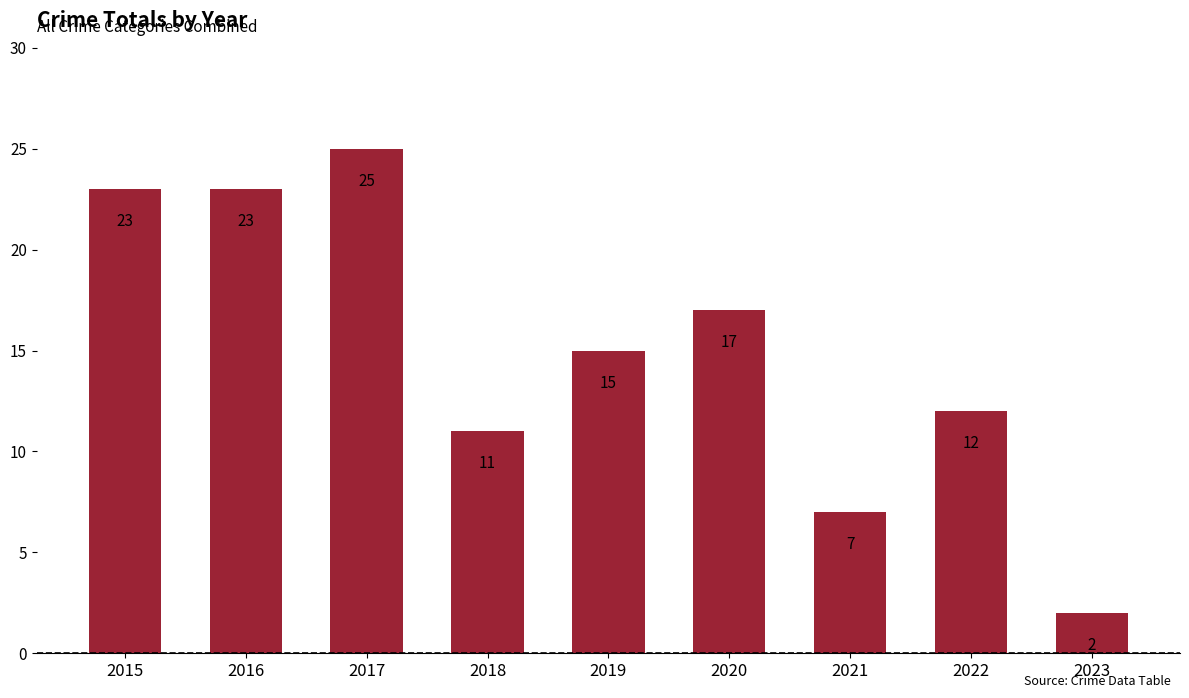

The value at 2017 is 25. True or false?

True